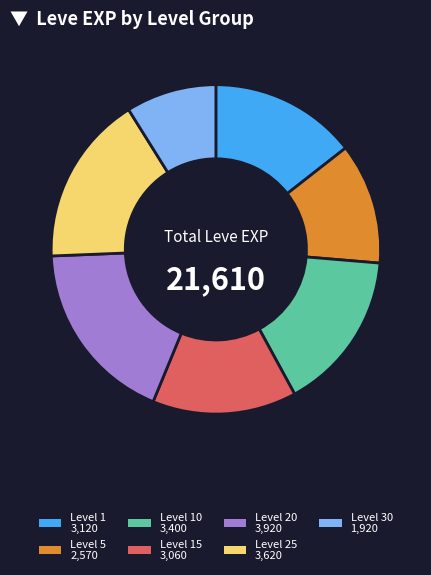

Is there any slice that represents more than half of the pie?

No